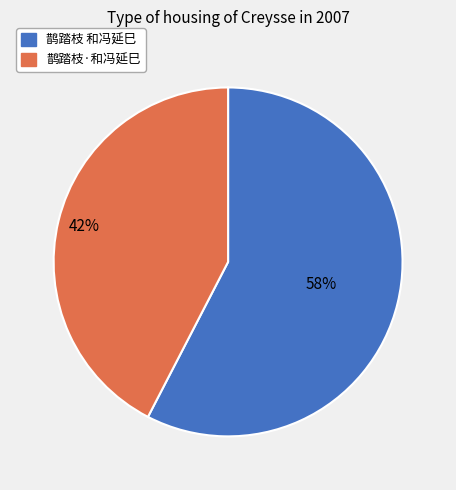

The 鹊踏枝 和冯延巳 slice represents 58% of the pie. True or false?

True